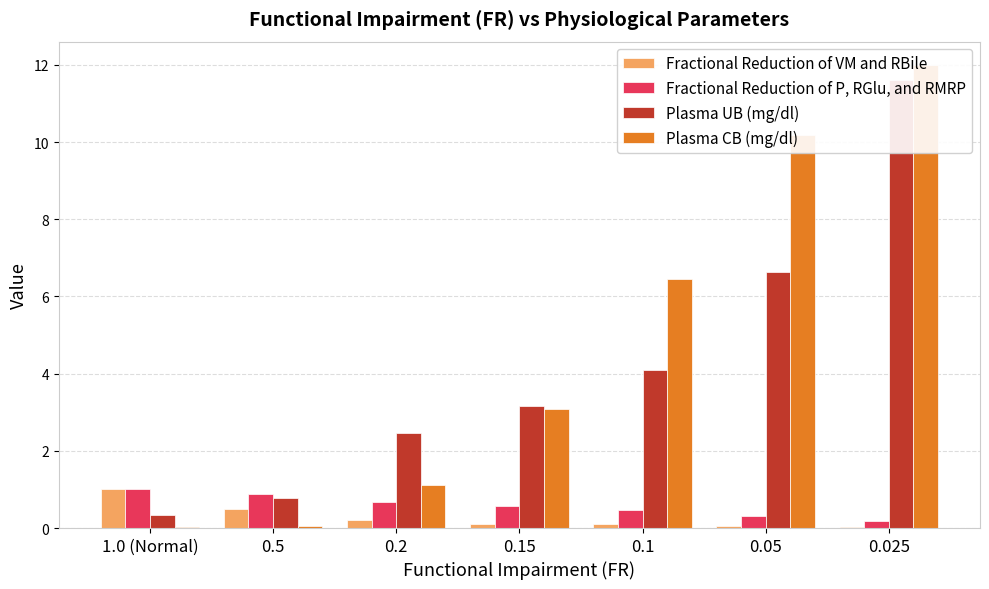

At which label does Plasma UB (mg/dl) first exceed 3?

0.15